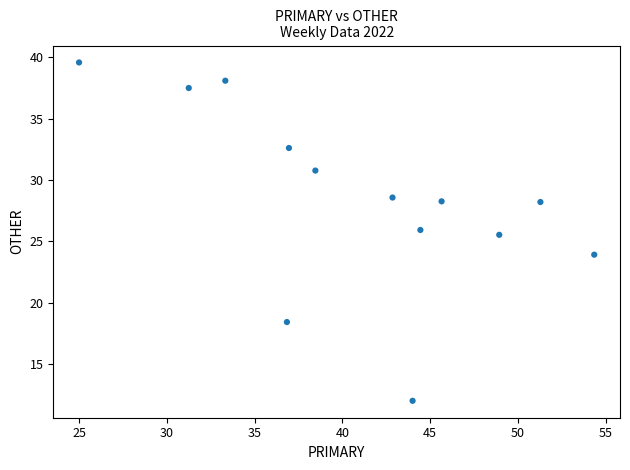

What is the range of X values (max minus min)?

29.3